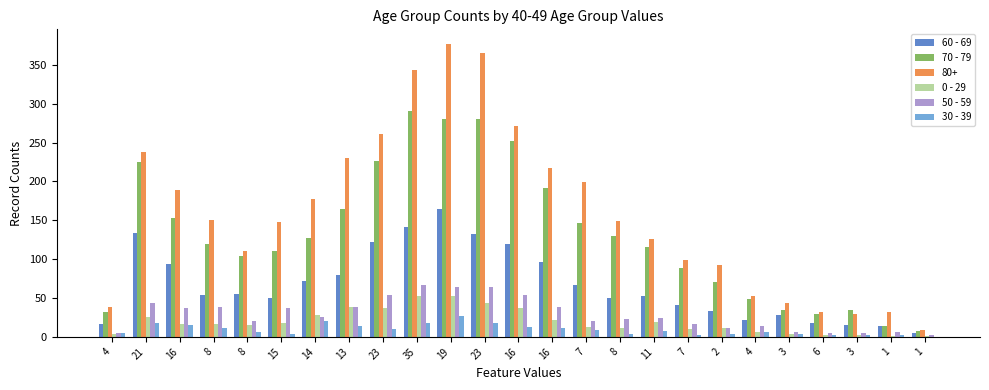

Which series has the largest total across all categories?

80+